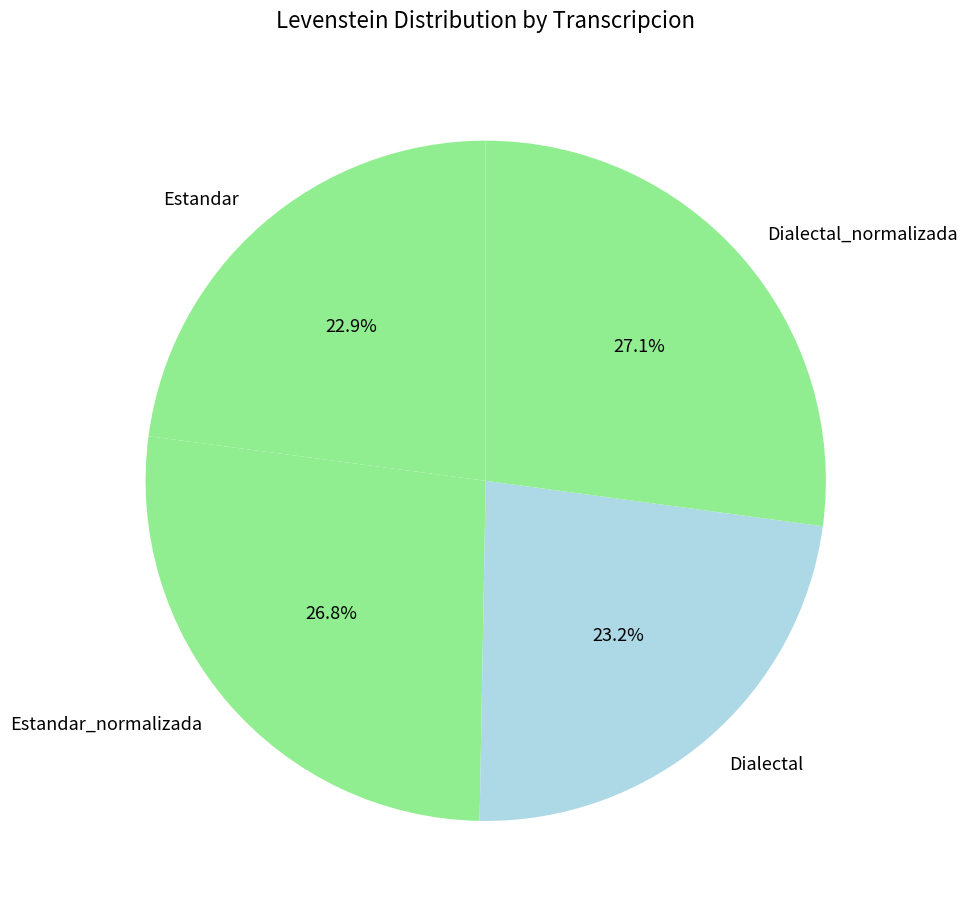

To the nearest percent, what is the average slice percentage?

25%